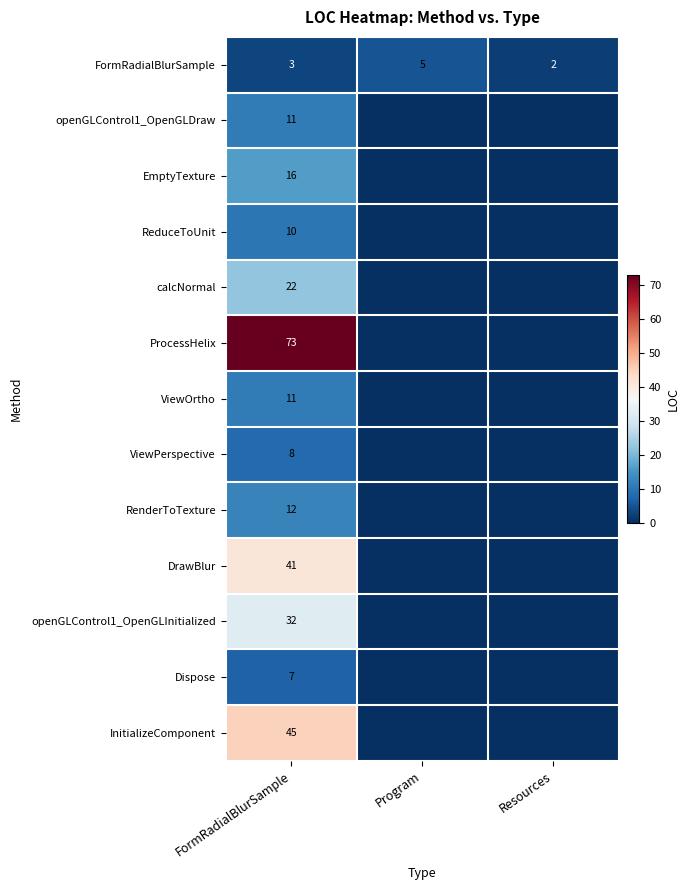

What is the total value across all series at FormRadialBlurSample?

291